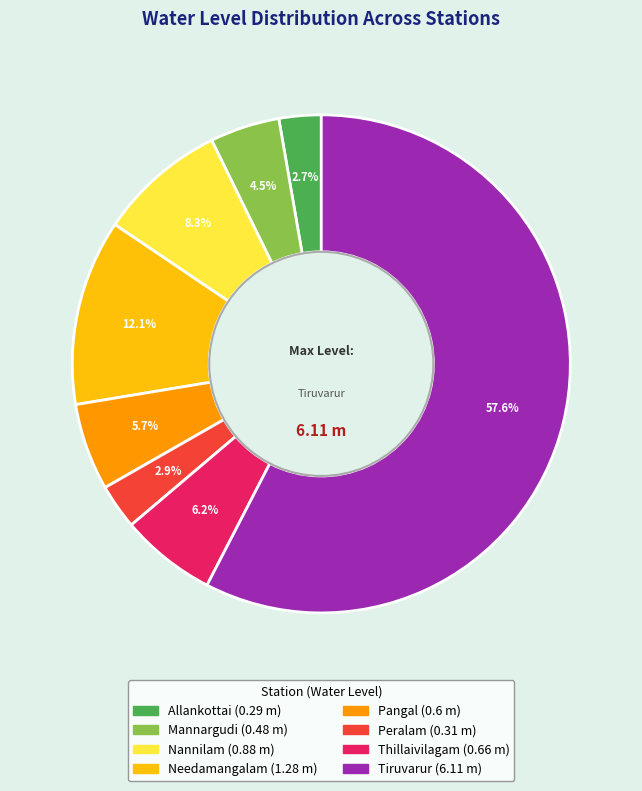

Is there any slice that represents more than half of the pie?

Yes